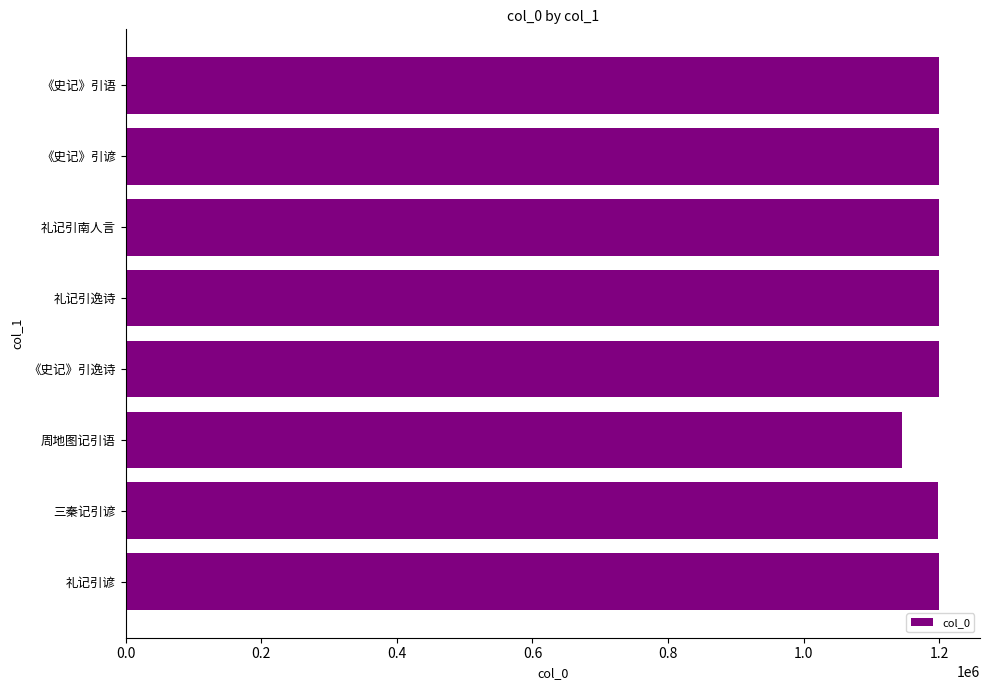

At which category does the chart reach its minimum across all series?

周地图记引语